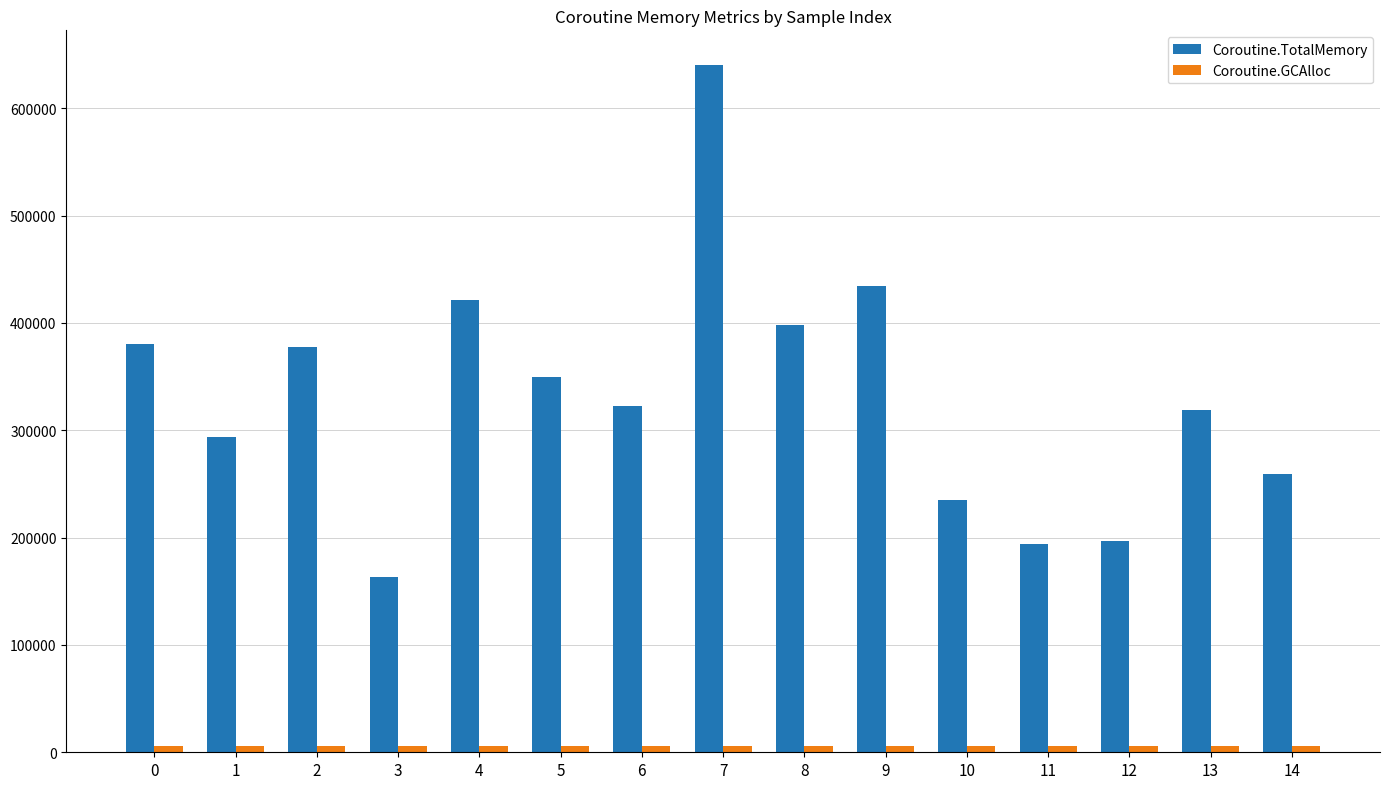

How many data points in Coroutine.TotalMemory are less than 322745?

7